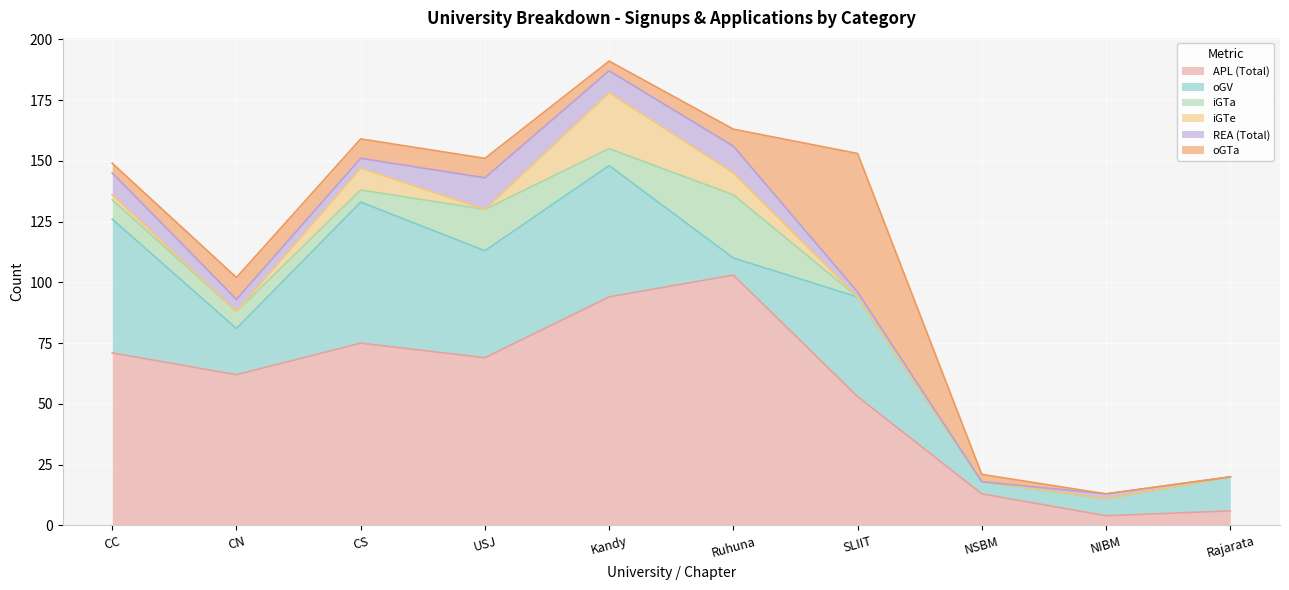

The value of APL (Total) at SLIIT is 53. True or false?

True